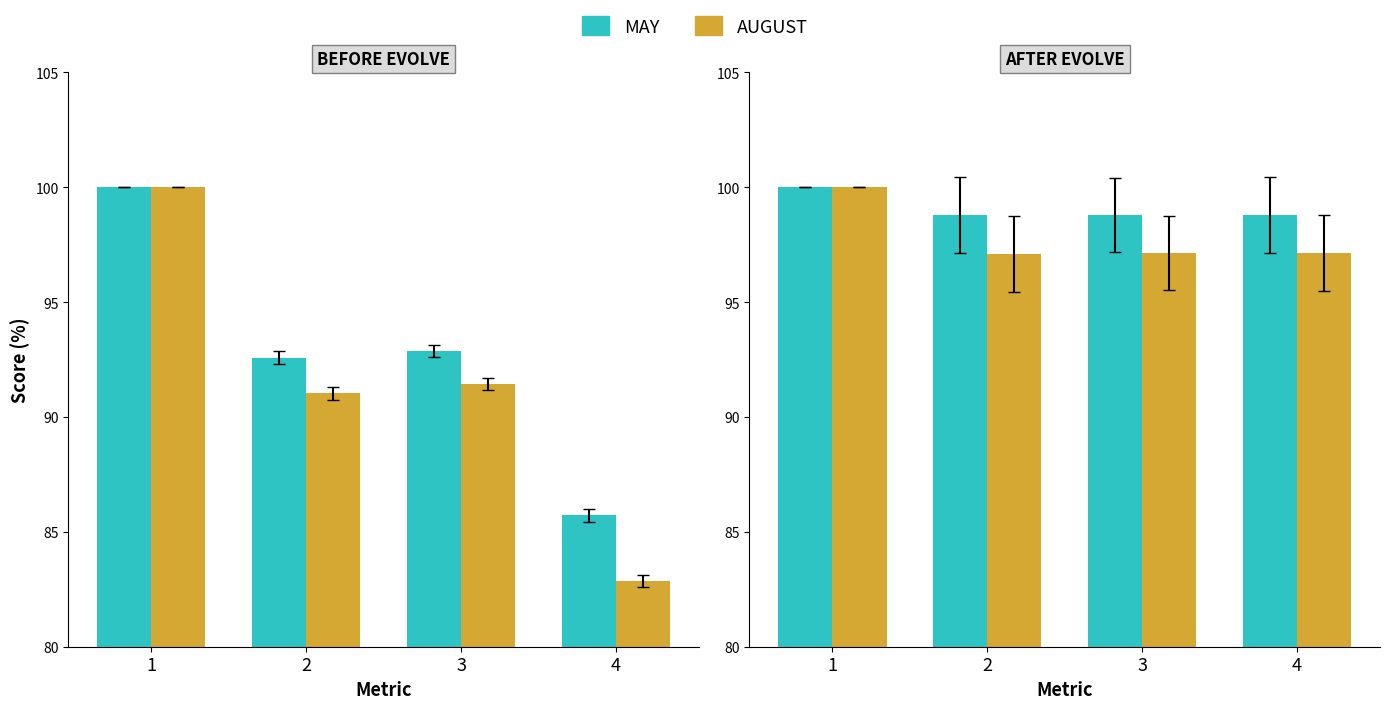

At which label is After Evolve (May) closest to 99?

3